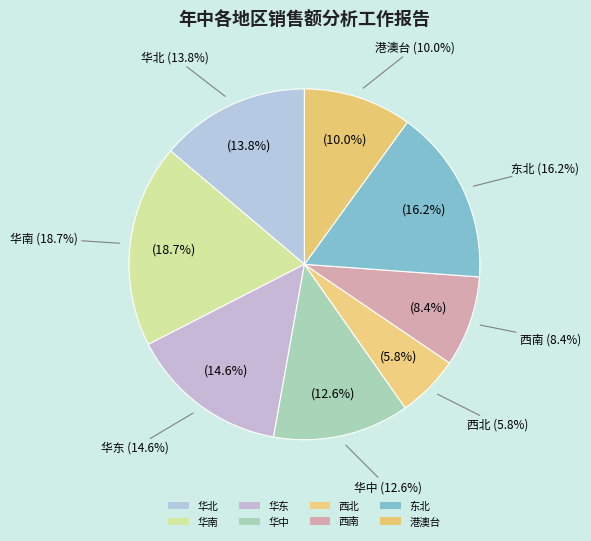

Is the sum of 西南 and 华北 greater than half?

No